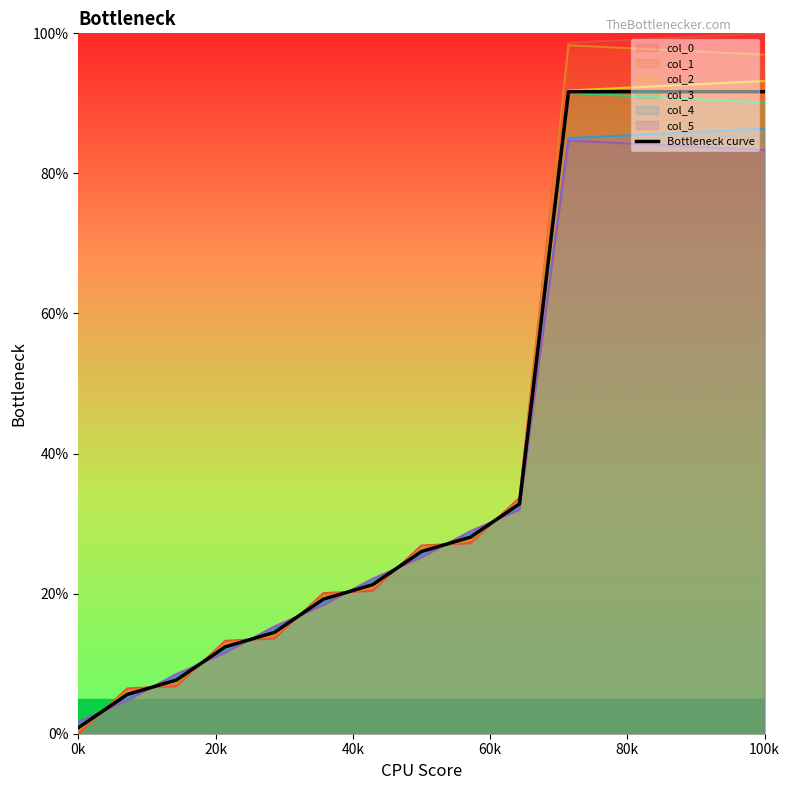

What is the highest value of the Bottleneck curve series?

91.7